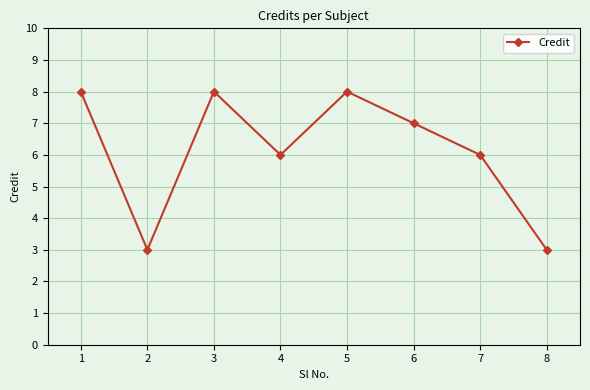

What is the maximum value shown in the chart?

8